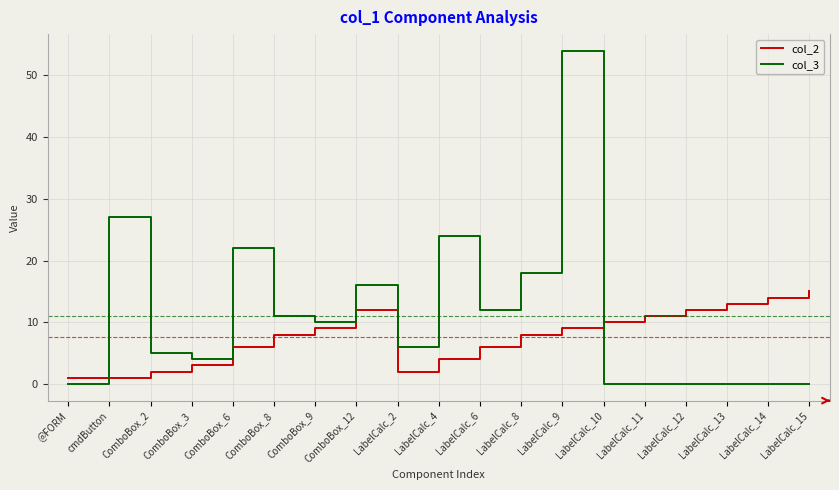

The value of col_3 at ComboBox_2 is 5. True or false?

True